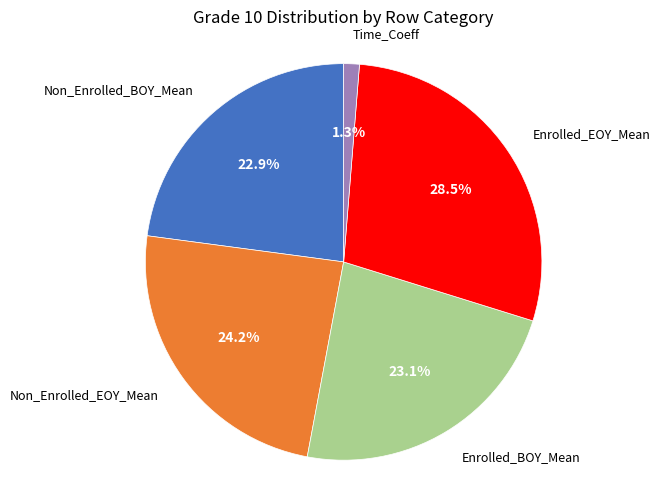

Is there any slice that represents more than half of the pie?

No